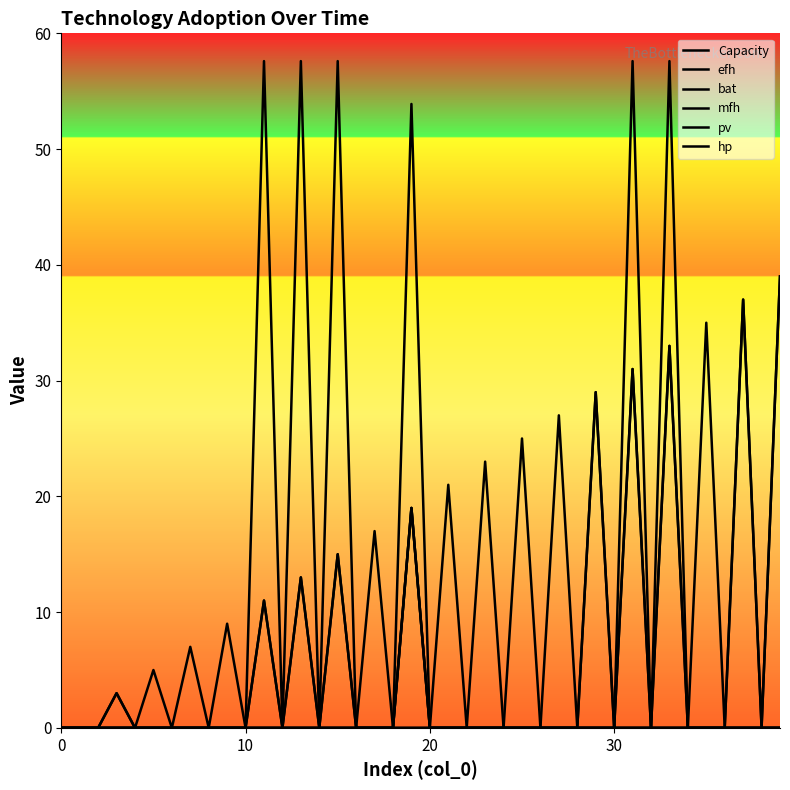

Does the chart have visible grid lines?

No